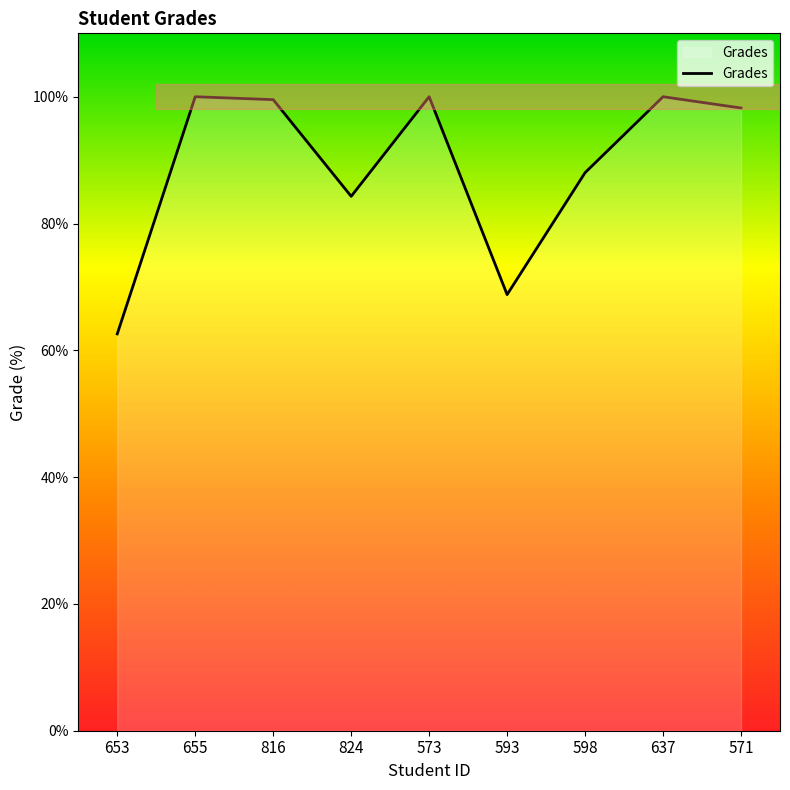

True or false: the data shows 46.4 at 571.

False